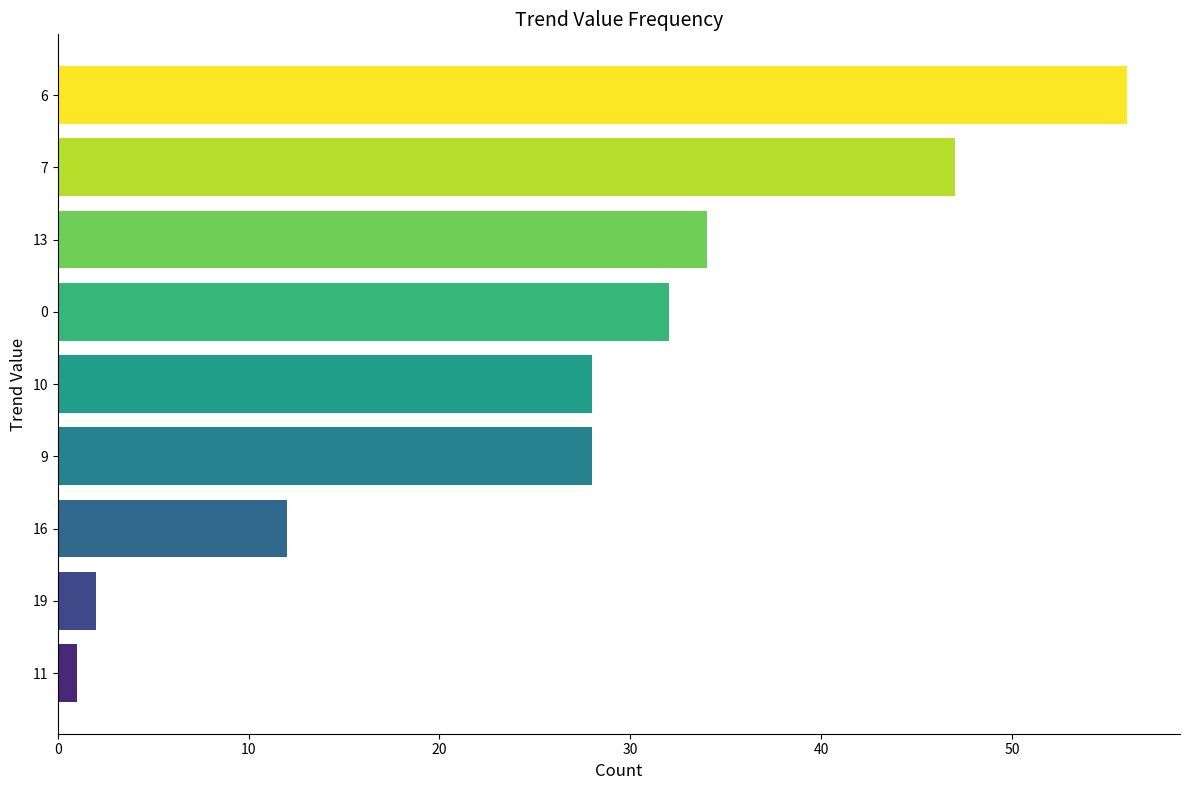

What is the label of the 3rd bar from the top?

13